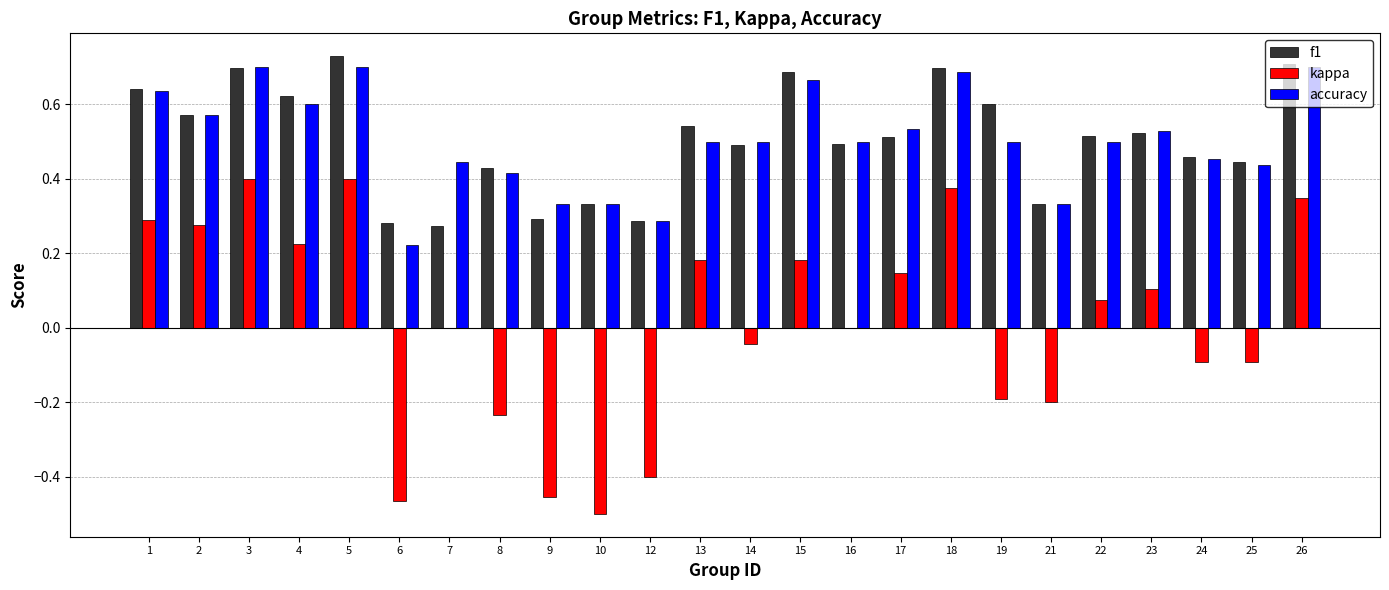

The value of f1 at 18 is 1.1. True or false?

False